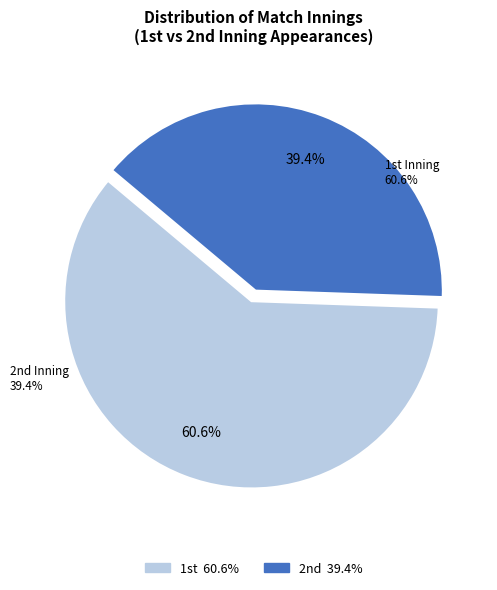

Count the number of slices in the pie.

2